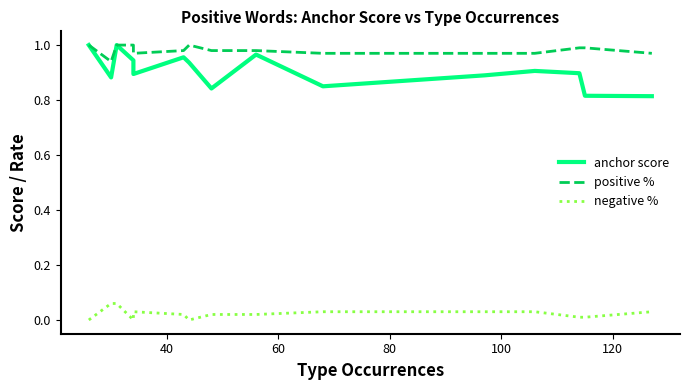

How many interior local valleys does the positive % series have?

2